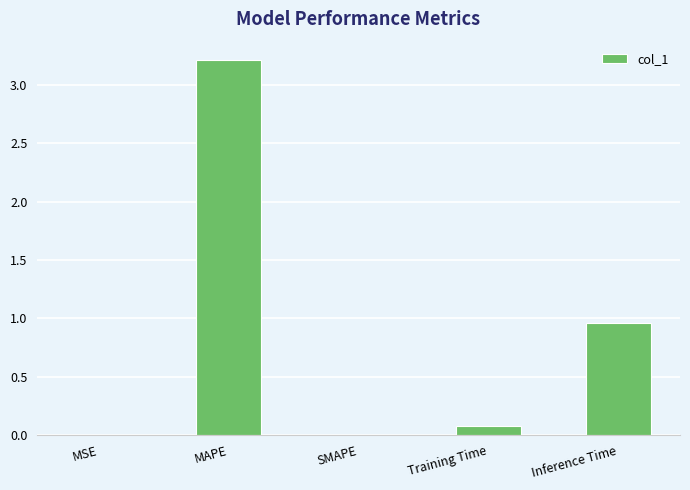

What value does the data have at MAPE?

3.2